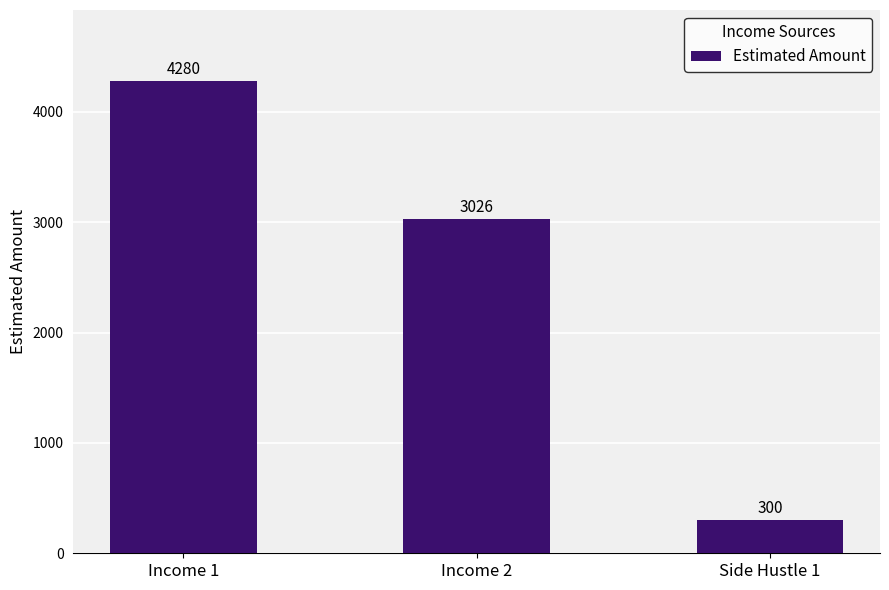

How many distinct data groups are displayed?

1